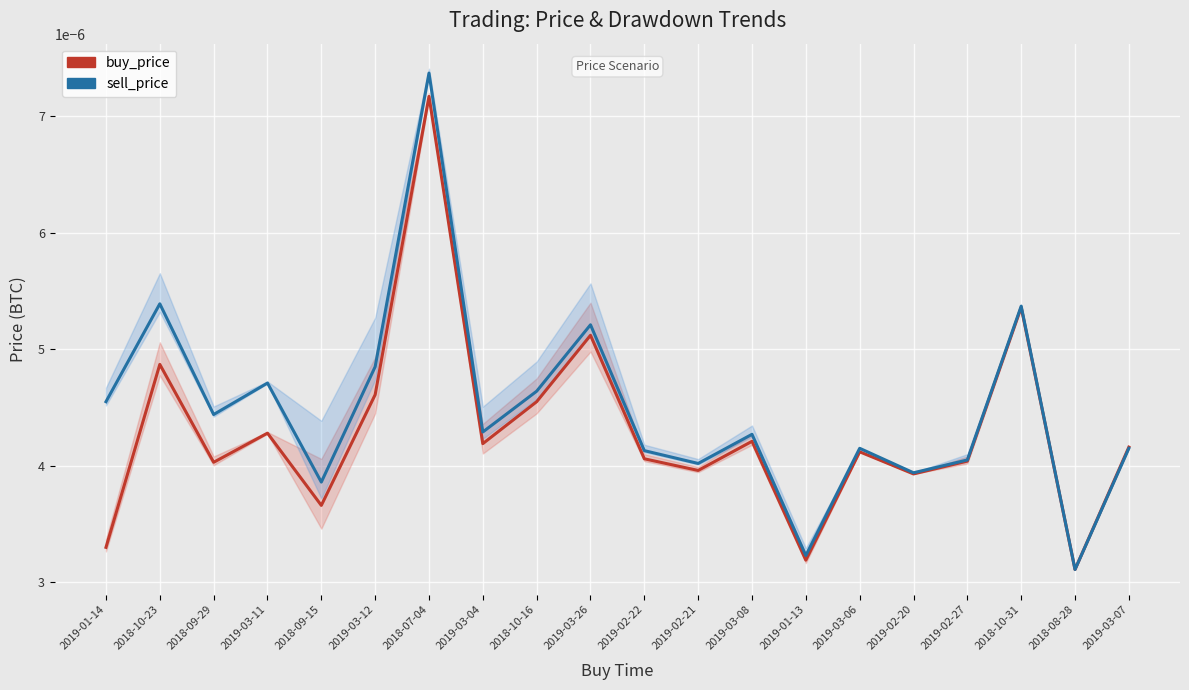

Does the chart display data point markers on the line(s)?

No